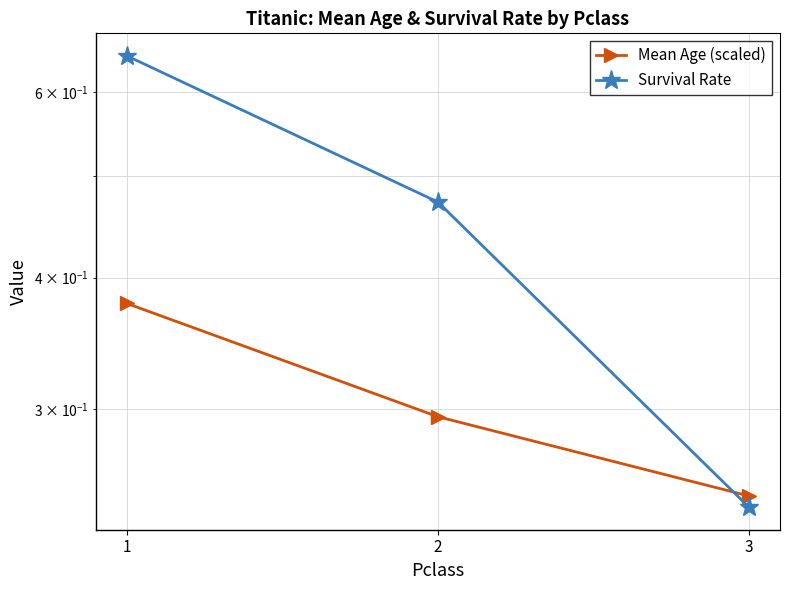

List the series in order of their peak value, highest first.

Survival Rate, Mean Age (scaled)